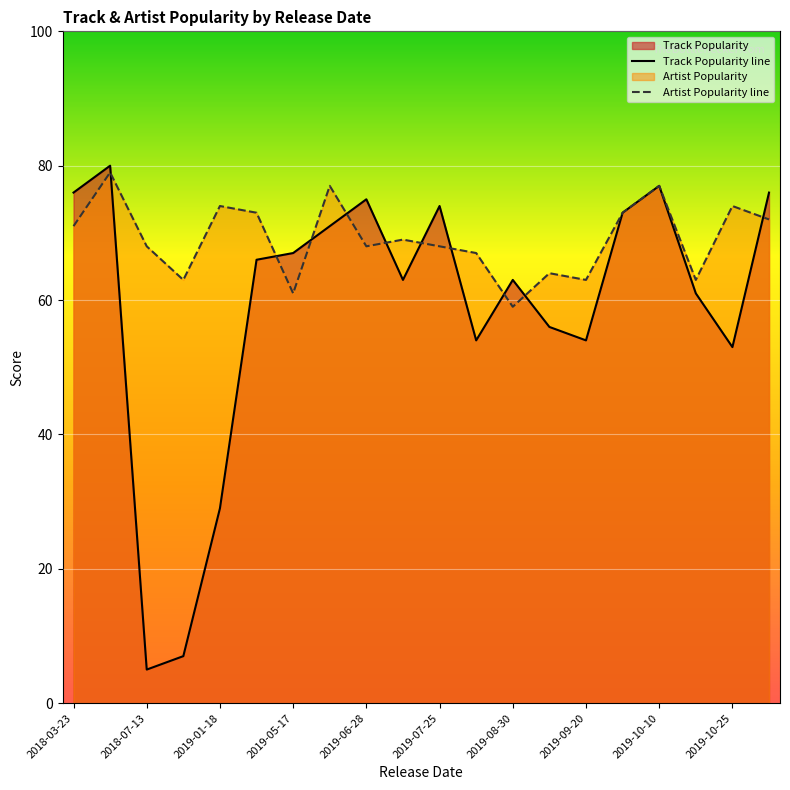

What is the difference between the maximum and minimum values in the Artist Popularity line series?

20